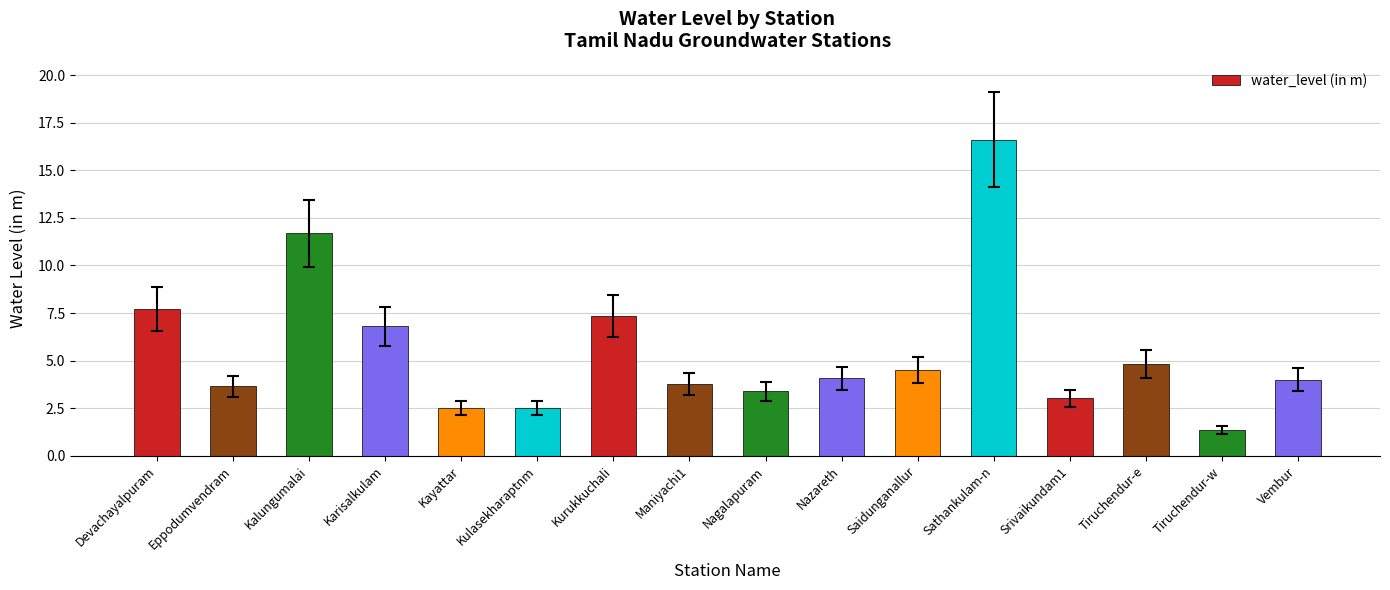

What is the difference between the values at Saidunganallur and Devachayalpuram?

3.2